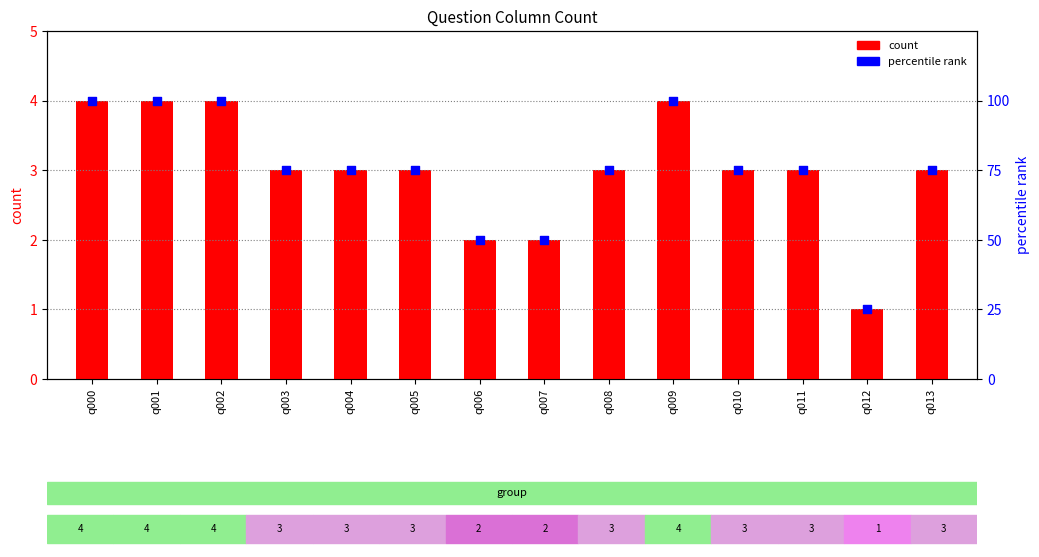

What are all the series names shown in the legend?

count, percentile rank